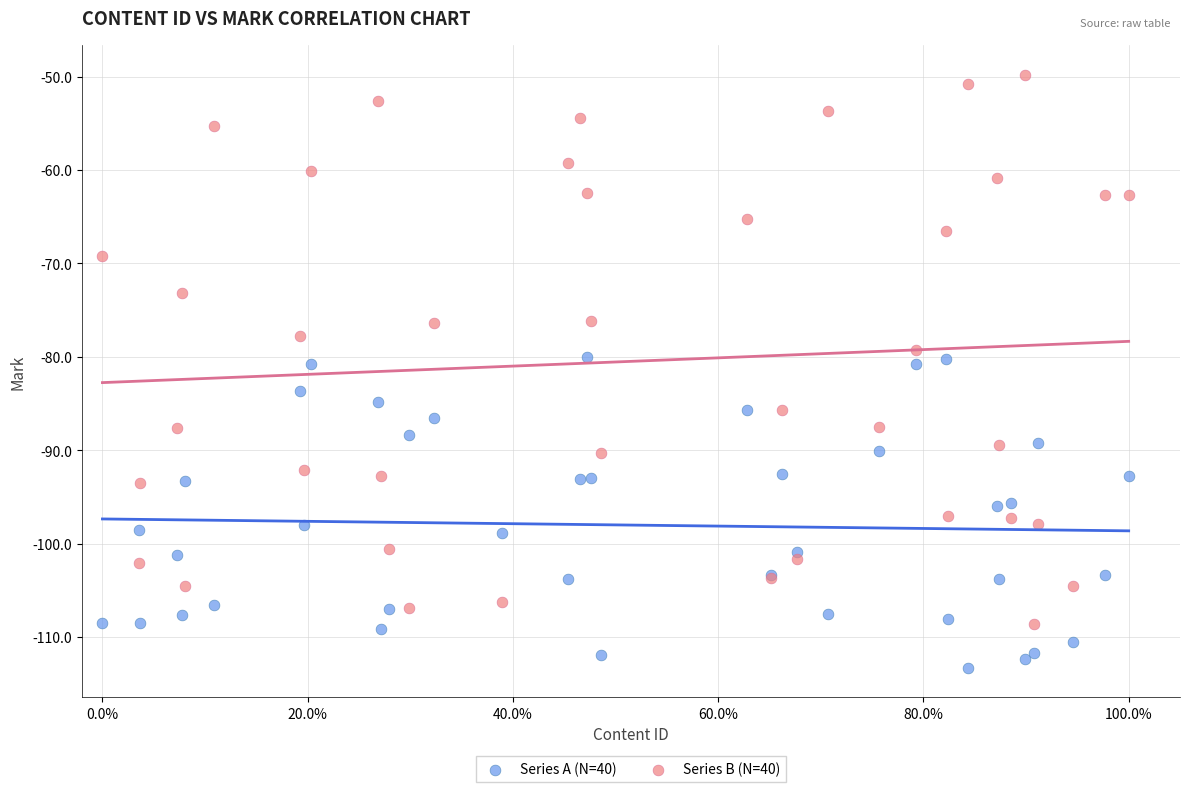

Which series reaches the minimum Y coordinate?

Series A (N=40)